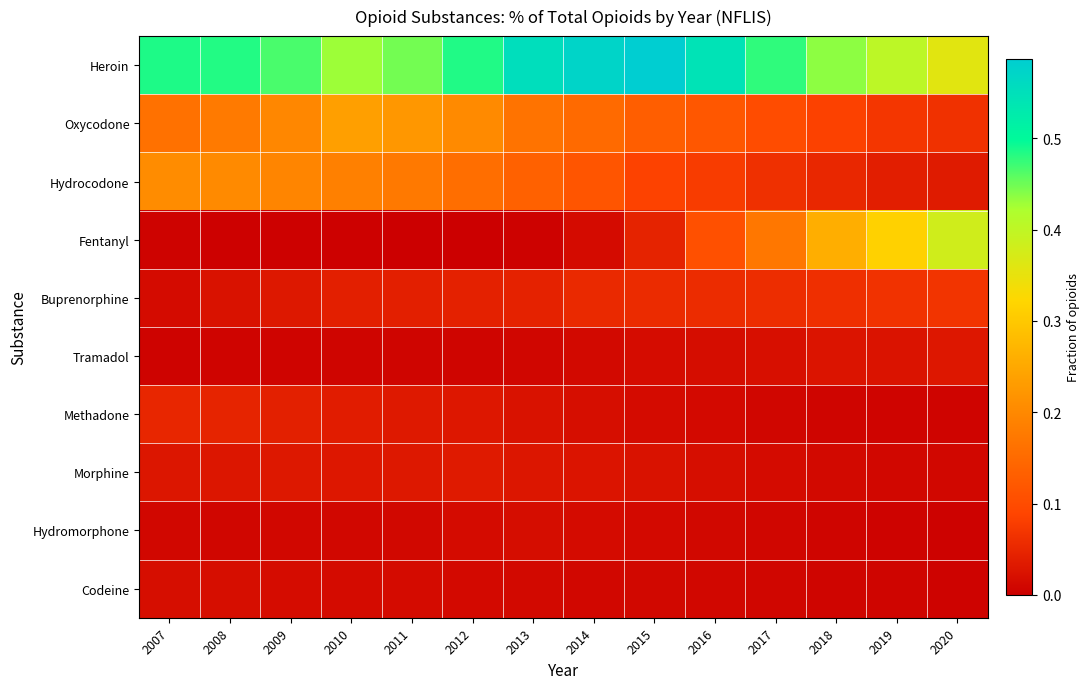

Reading left to right, what are all the values shown in this chart?

Heroin: 2007=0.5	2008=0.5	2009=0.5	2010=0.4	2011=0.4	2012=0.5	2013=0.6	2014=0.6	2015=0.6	2016=0.5	2017=0.5	2018=0.4	2019=0.4	2020=0.4
Oxycodone: 2007=0.2	2008=0.2	2009=0.2	2010=0.2	2011=0.2	2012=0.2	2013=0.2	2014=0.2	2015=0.1	2016=0.1	2017=0.1	2018=0.1	2019=0.1	2020=0.1
Hydrocodone: 2007=0.2	2008=0.2	2009=0.2	2010=0.2	2011=0.2	2012=0.2	2013=0.1	2014=0.1	2015=0.1	2016=0.1	2017=0.1	2018=0.1	2019=0.0	2020=0.0
Fentanyl: 2007=0.0	2008=0.0	2009=0.0	2010=0.0	2011=0.0	2012=0.0	2013=0.0	2014=0.0	2015=0.0	2016=0.1	2017=0.2	2018=0.3	2019=0.3	2020=0.4
Buprenorphine: 2007=0.0	2008=0.0	2009=0.0	2010=0.0	2011=0.0	2012=0.0	2013=0.0	2014=0.1	2015=0.1	2016=0.1	2017=0.1	2018=0.1	2019=0.1	2020=0.1
Tramadol: 2007=0.0	2008=0.0	2009=0.0	2010=0.0	2011=0.0	2012=0.0	2013=0.0	2014=0.0	2015=0.0	2016=0.0	2017=0.0	2018=0.0	2019=0.0	2020=0.0
Methadone: 2007=0.1	2008=0.0	2009=0.0	2010=0.0	2011=0.0	2012=0.0	2013=0.0	2014=0.0	2015=0.0	2016=0.0	2017=0.0	2018=0.0	2019=0.0	2020=0.0
Morphine: 2007=0.0	2008=0.0	2009=0.0	2010=0.0	2011=0.0	2012=0.0	2013=0.0	2014=0.0	2015=0.0	2016=0.0	2017=0.0	2018=0.0	2019=0.0	2020=0.0
Hydromorphone: 2007=0.0	2008=0.0	2009=0.0	2010=0.0	2011=0.0	2012=0.0	2013=0.0	2014=0.0	2015=0.0	2016=0.0	2017=0.0	2018=0.0	2019=0.0	2020=0.0
Codeine: 2007=0.0	2008=0.0	2009=0.0	2010=0.0	2011=0.0	2012=0.0	2013=0.0	2014=0.0	2015=0.0	2016=0.0	2017=0.0	2018=0.0	2019=0.0	2020=0.0